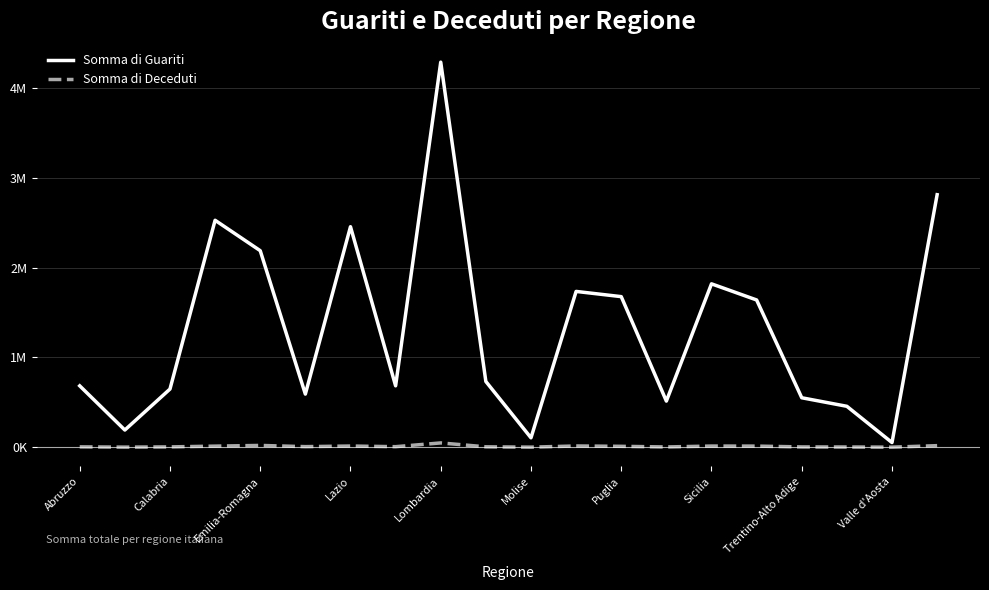

Reading right to left, list all the values displayed in this chart.

Somma di Guariti: 2814238	51876	456008	551144	1641044	1820845	514002	1678176	1736322	104772	732461	4291653	684145	2457518	591997	2190365	2529256	648171	191610	684065
Somma di Deceduti: 17488	591	2532	3351	12501	13057	2977	10085	13928	798	4560	47892	6018	13268	6453	20037	12143	3676	1055	4092